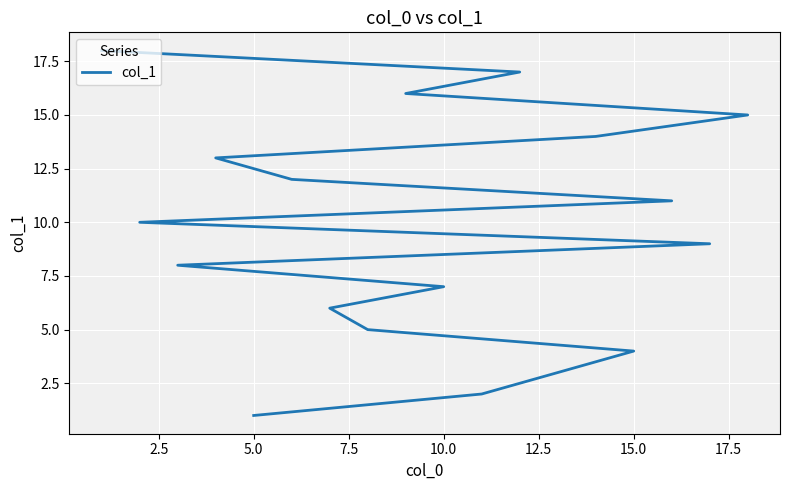

What is the maximum value shown in the chart?

18